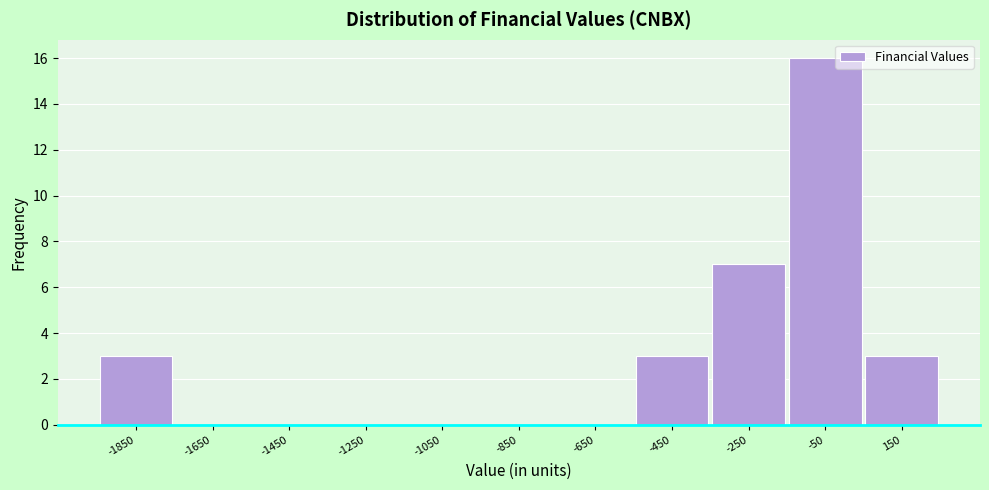

Reading left to right, list every bar in this chart as the range it spans on the x-axis followed by its height. The values are not printed on the chart, so give them approximately, as read against the axis.

-1950 to -1750: 3
-1750 to -1550: 0
-1550 to -1350: 0
-1350 to -1150: 0
-1150 to -950: 0
-950 to -750: 0
-750 to -550: 0
-550 to -350: 3
-350 to -150: 7
-150 to 50: 16
50 to 250: 3